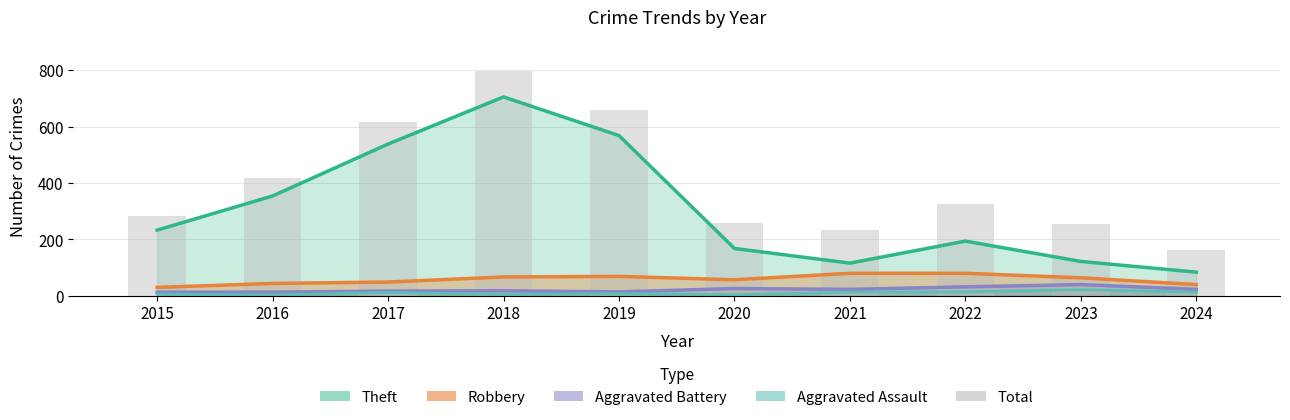

Does the chart contain any negative values?

No